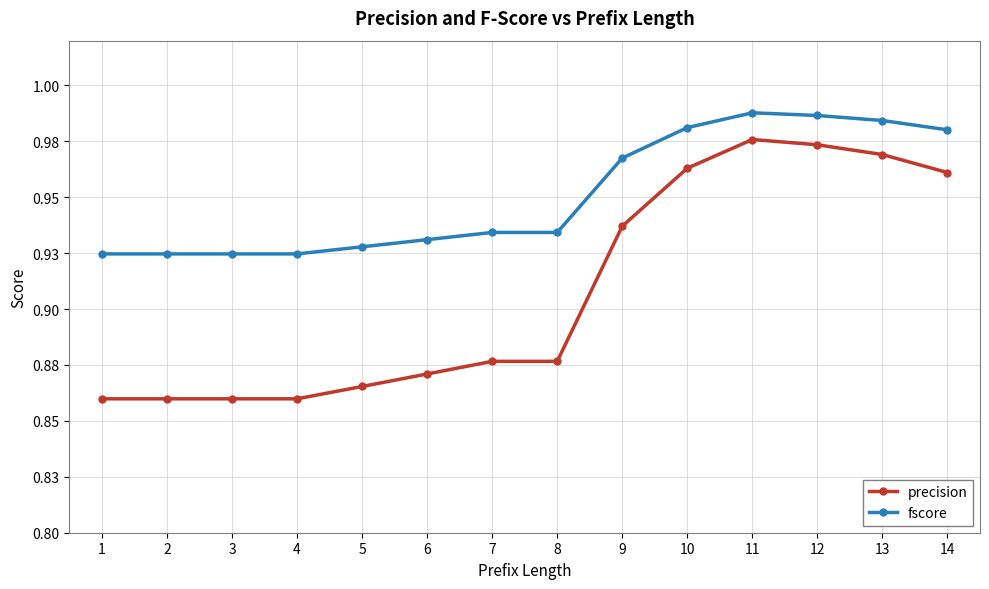

What is the highest value of the precision series?

1.0